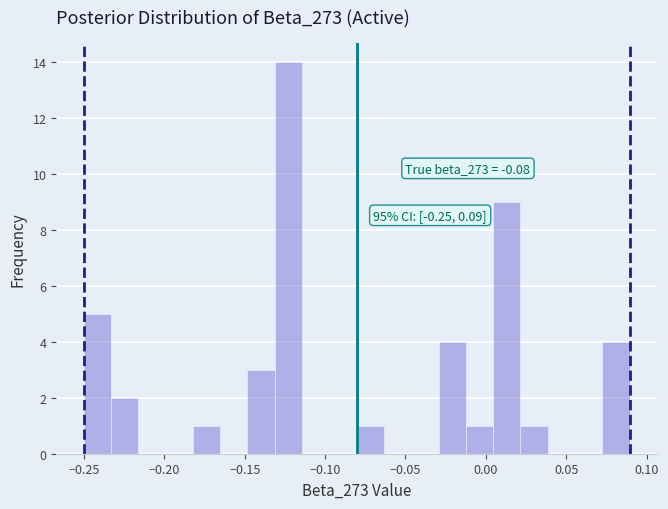

Around what value on the x-axis is the tallest bar? Give the approximate position of its centre, as read against the axis.

-0.125